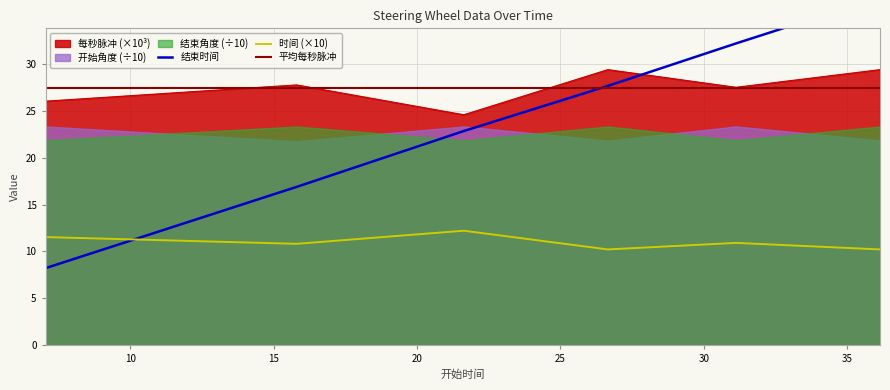

What is the difference between the second highest and second lowest values in the 结束时间 series?

15.3